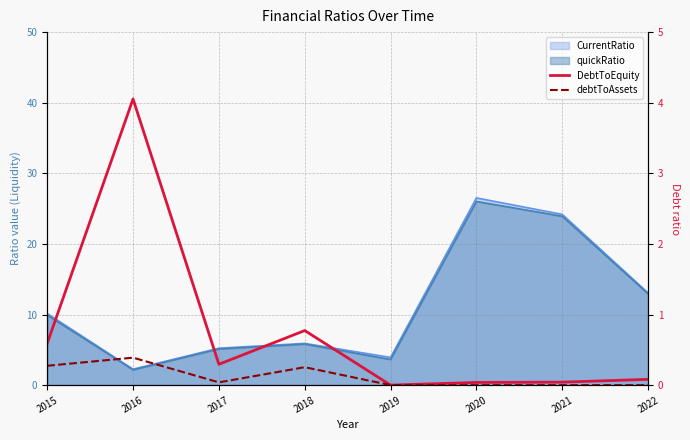

How many data points in debtToAssets are above 0?

4